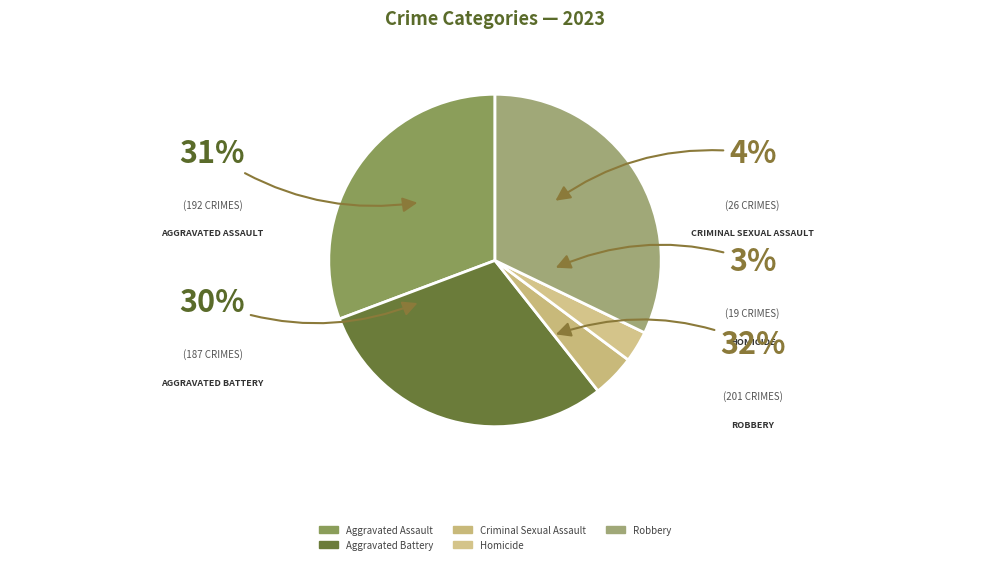

To the nearest percent, what is the average slice percentage?

20%